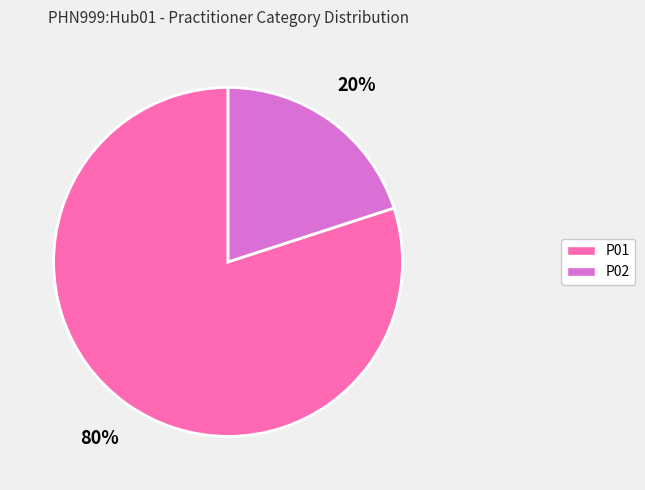

To the nearest percent, what portion does P02 represent?

20%